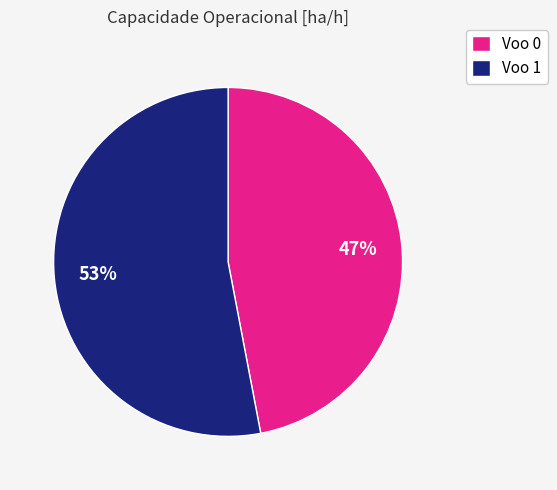

Combined, do Voo 1 and Voo 0 account for over 50%?

Yes